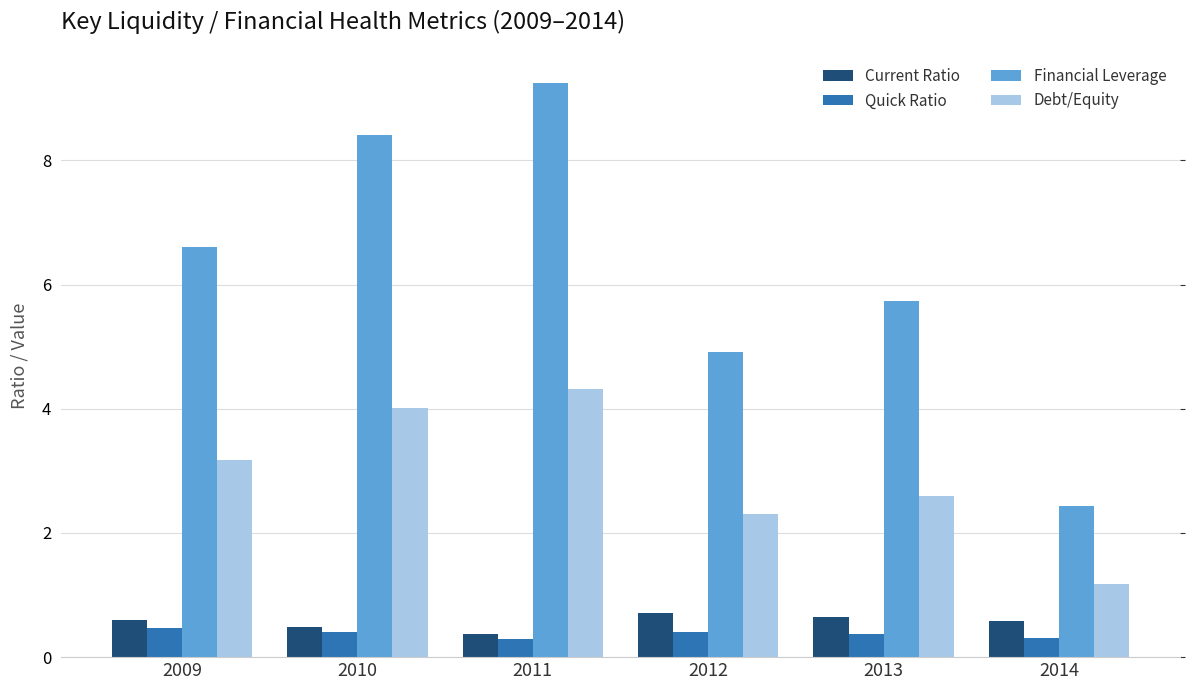

How many Quick Ratio values are between 0 and 1?

6